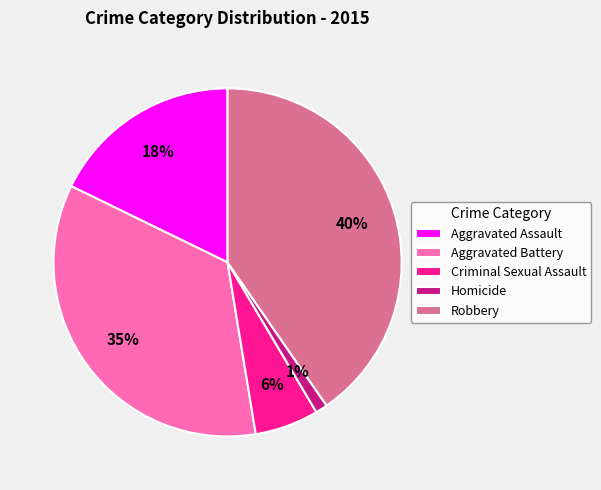

Which category has the smallest portion of the pie?

Homicide